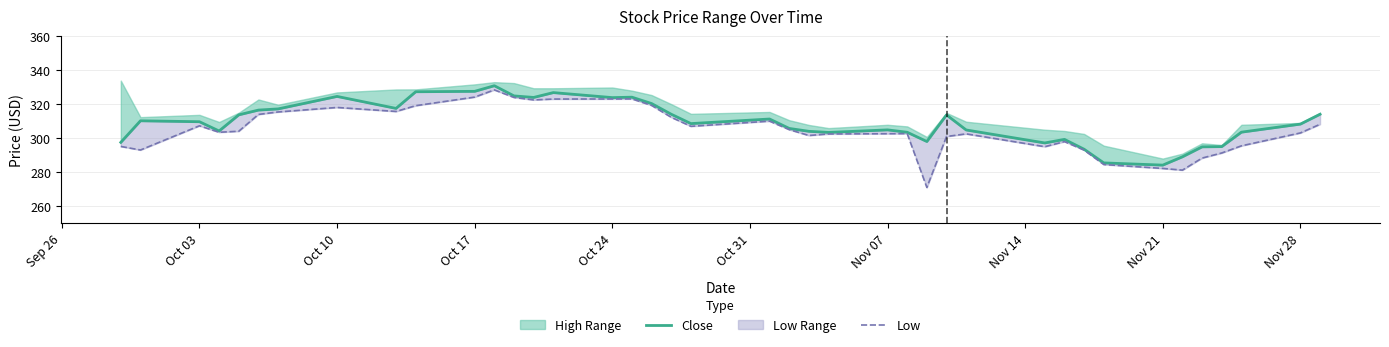

At how many categories does at least one series exceed 296?

34